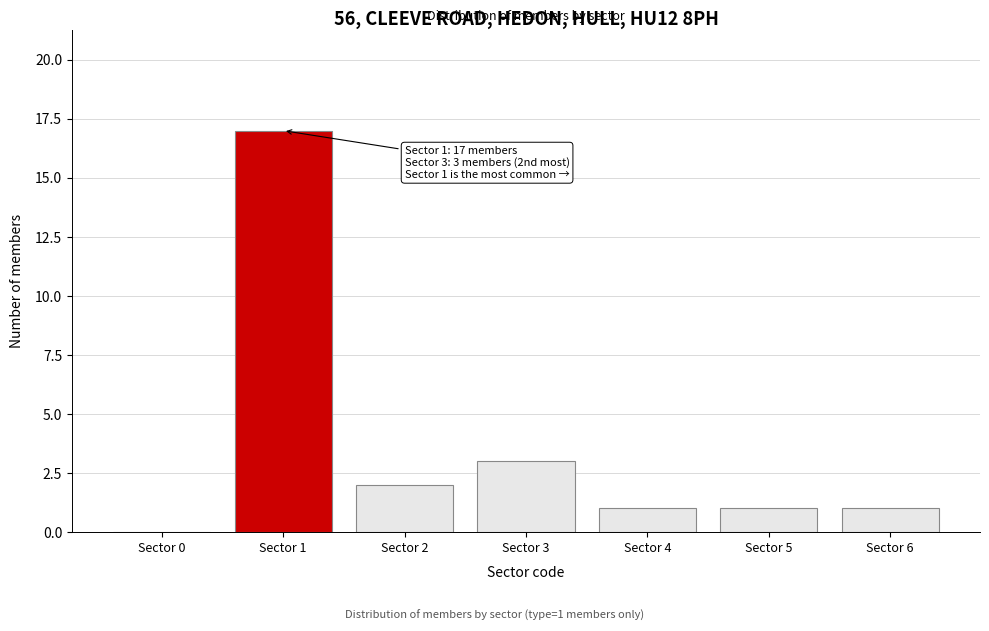

Reading left to right, transcribe all the data shown in this chart.

Sector 0=0	Sector 1=17	Sector 2=2	Sector 3=3	Sector 4=1	Sector 5=1	Sector 6=1